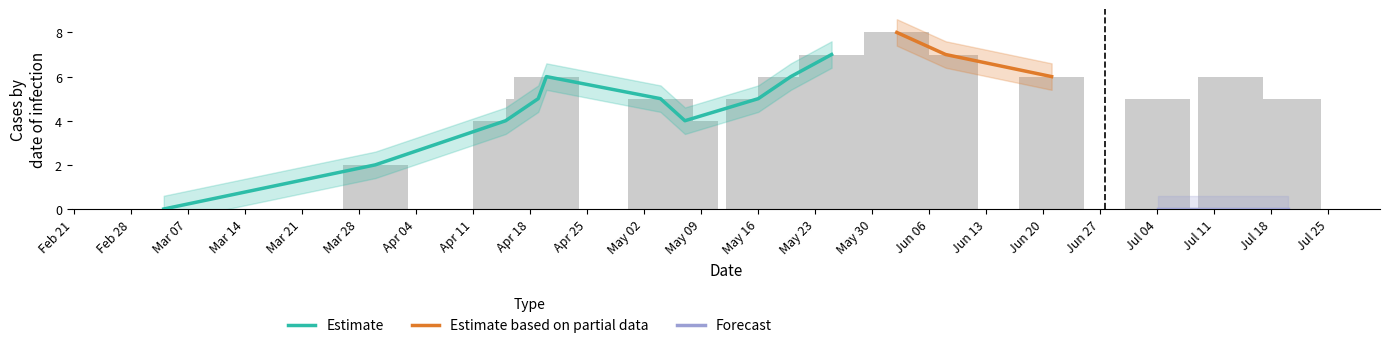

Rank the categories by value from lowest to highest.

1646357623, 1648600423, 1649982852, 1651883658, 1650328448, 1651624547, 1652661287, 1656894884, 1658277261, 1650414879, 1653006894, 1655771705, 1657672460, 1653438861, 1654648490, 1654130083